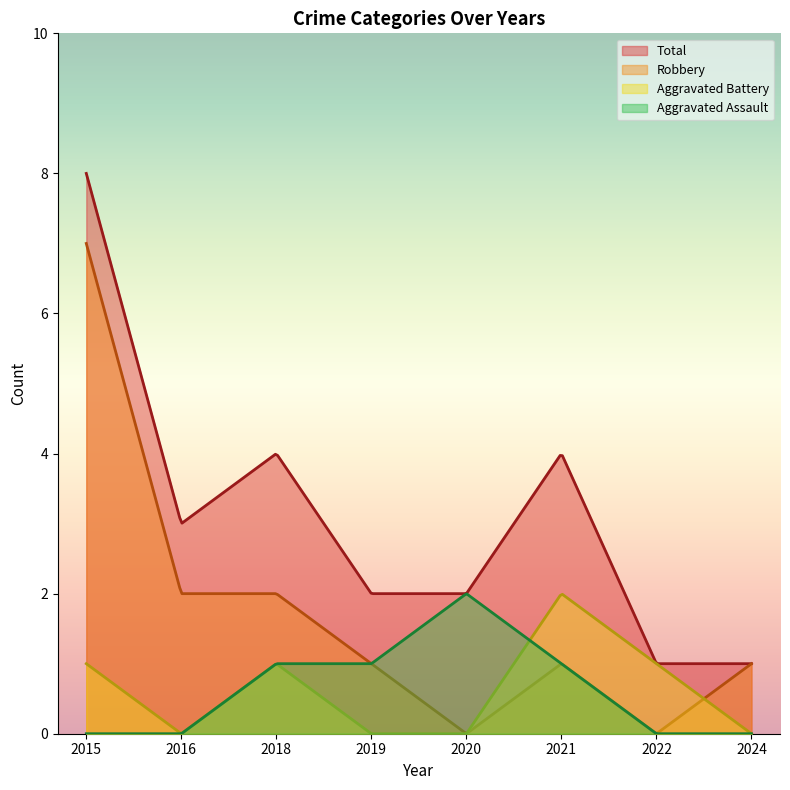

At which label does Aggravated Assault reach its peak?

2020